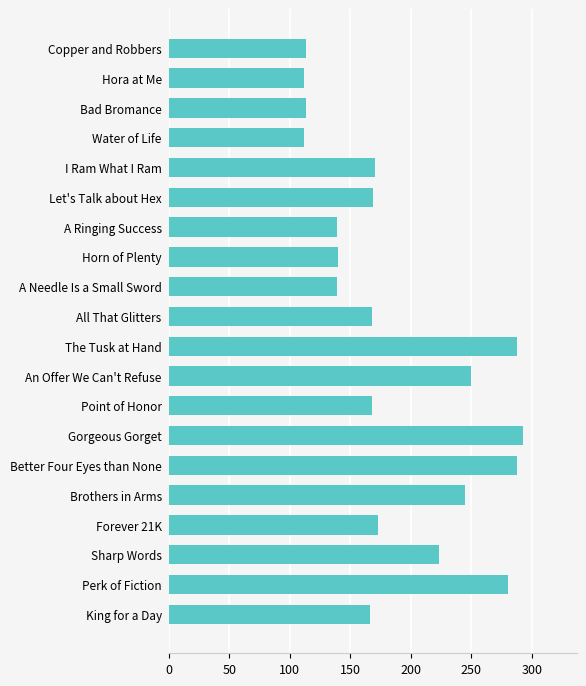

What is the change in value from Bad Bromance to Forever 21K?

+60